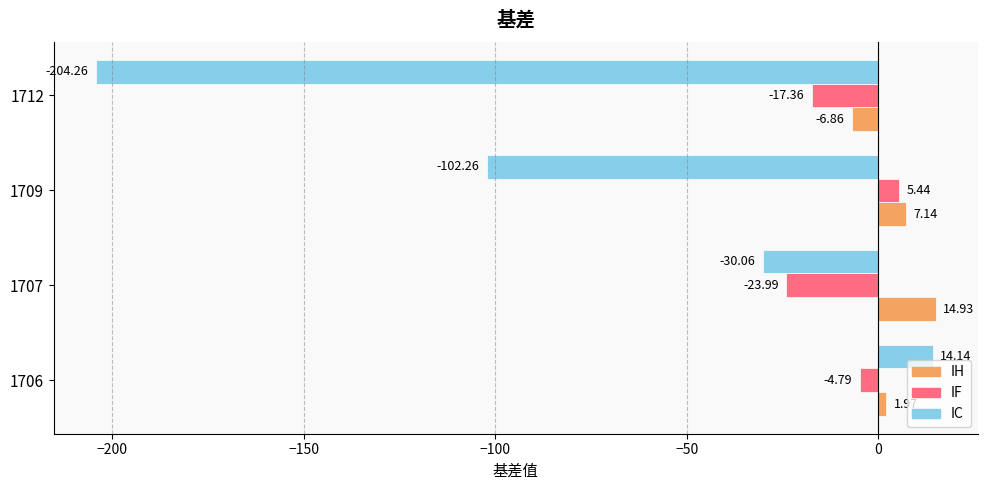

Between 1706 and 1707, which series saw the biggest shift?

IC